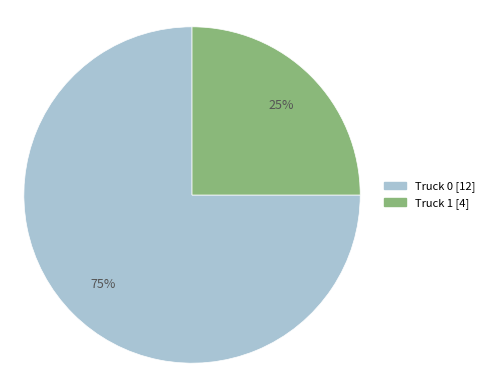

Do Truck 1 and Truck 0 together represent more than half of the pie?

Yes